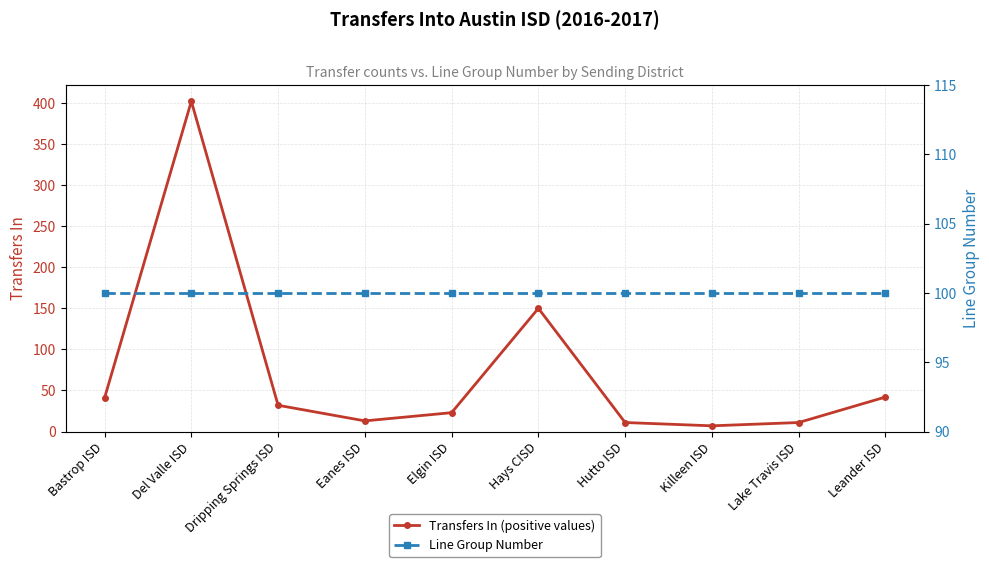

What is the approximate value of Line Group Number at Dripping Springs ISD?

100